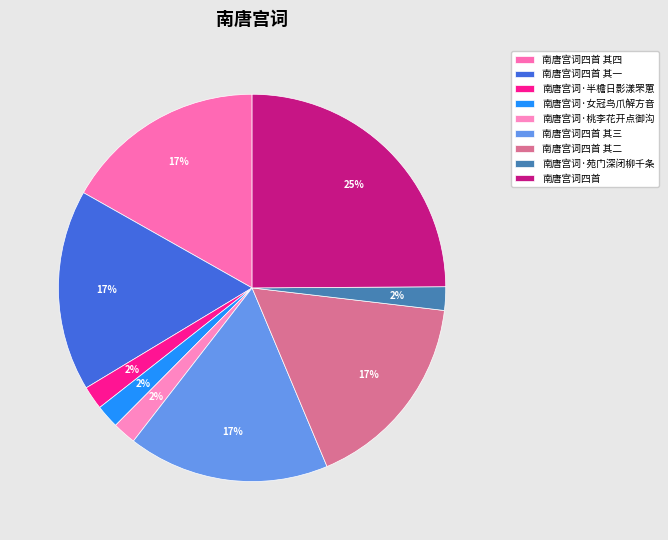

Is it true that 南唐宫词·半檐日影漾罘罳 is 2% of the pie?

True